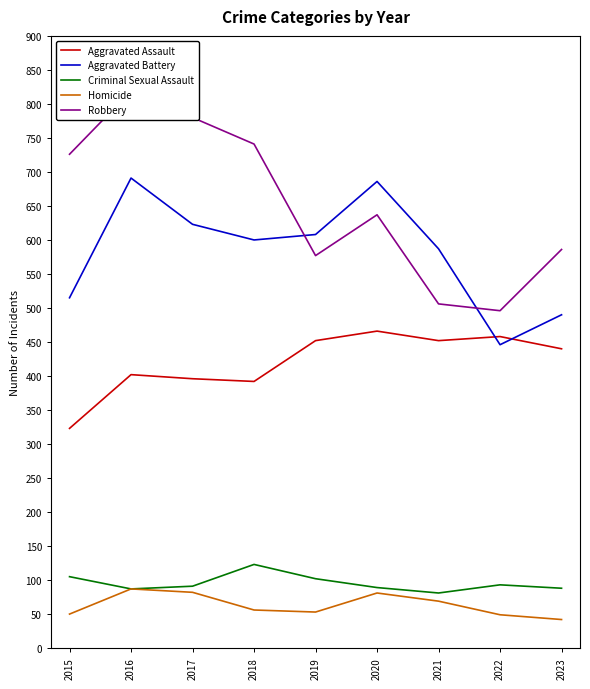

The Homicide series shows 50 at 2015. True or false?

True